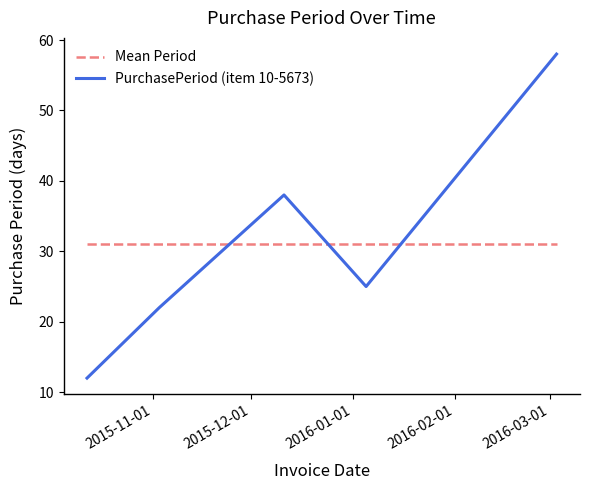

Which series ends up on top after the final intersection of PurchasePeriod (item 10-5673) and Mean Period?

PurchasePeriod (item 10-5673)